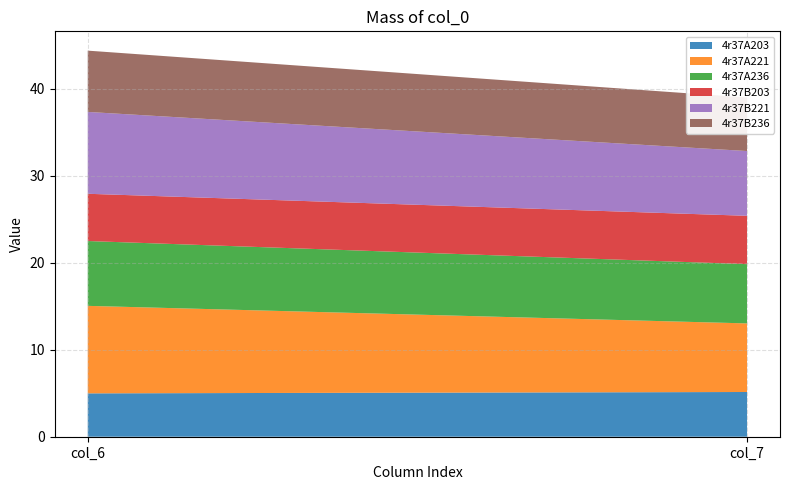

Reading left to right, list all the values displayed in this chart.

4r37A203: 5.0	5.1
4r37A221: 10.1	7.9
4r37A236: 7.5	6.8
4r37B203: 5.4	5.6
4r37B221: 9.4	7.5
4r37B236: 7.0	6.2